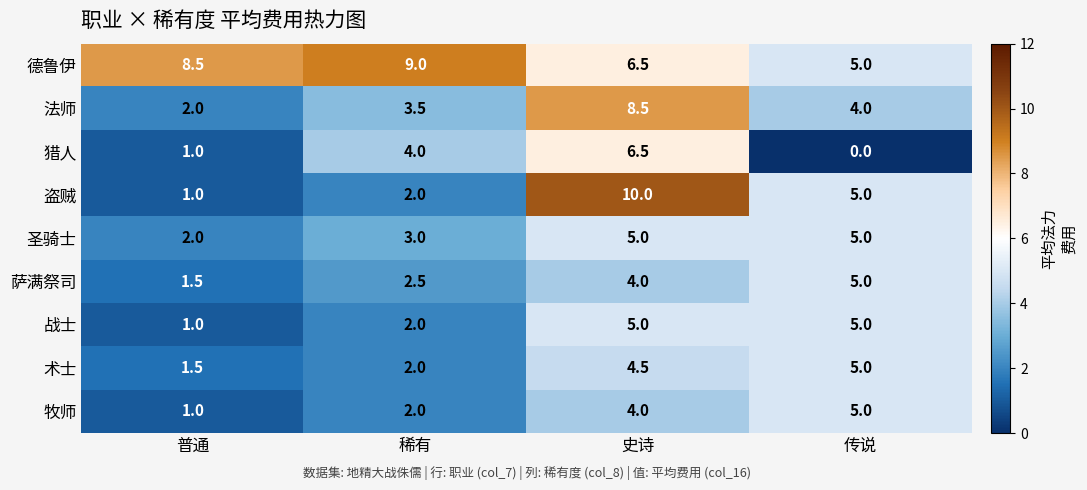

Which series has the largest range (max minus min)?

盗贼